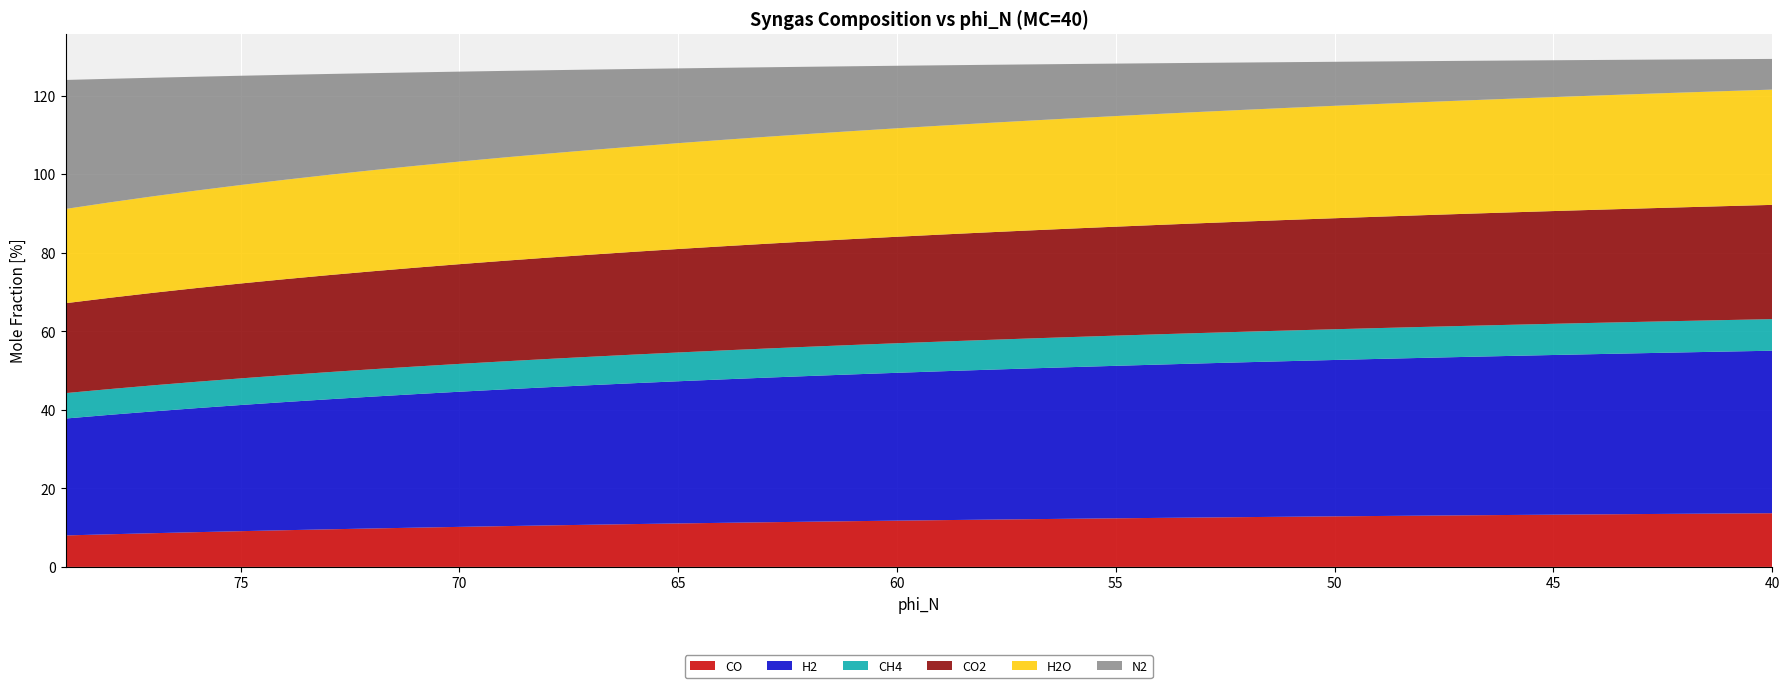

Reading left to right, extract all data points from this chart.

CO: 8.0	8.3	8.6	8.8	9.1	9.3	9.6	9.8	10.0	10.2	10.4	10.6	10.7	10.9	11.1	11.2	11.4	11.5	11.6	11.8	11.9	12.0	12.1	12.3	12.4	12.5	12.6	12.7	12.8	12.9	13.0	13.1	13.1	13.2	13.3	13.4	13.5	13.5	13.6	13.7
H2: 29.8	30.4	31.0	31.6	32.1	32.6	33.1	33.6	34.0	34.4	34.8	35.2	35.5	35.9	36.2	36.5	36.8	37.1	37.4	37.6	37.9	38.1	38.4	38.6	38.8	39.0	39.2	39.4	39.6	39.8	40.0	40.2	40.3	40.5	40.7	40.8	41.0	41.1	41.2	41.4
CH4: 6.5	6.6	6.6	6.7	6.8	6.8	6.9	7.0	7.0	7.1	7.1	7.2	7.2	7.3	7.3	7.4	7.4	7.5	7.5	7.5	7.6	7.6	7.6	7.7	7.7	7.7	7.7	7.8	7.8	7.8	7.9	7.9	7.9	7.9	7.9	8.0	8.0	8.0	8.0	8.0
CO2: 22.9	23.2	23.6	23.9	24.2	24.4	24.7	24.9	25.2	25.4	25.6	25.8	26.0	26.2	26.3	26.5	26.7	26.8	27.0	27.1	27.2	27.4	27.5	27.6	27.7	27.9	28.0	28.1	28.2	28.3	28.4	28.4	28.5	28.6	28.7	28.8	28.9	28.9	29.0	29.1
H2O: 24.0	24.3	24.6	24.8	25.1	25.3	25.5	25.7	25.9	26.1	26.3	26.5	26.6	26.8	26.9	27.1	27.2	27.4	27.5	27.6	27.7	27.8	28.0	28.1	28.2	28.3	28.4	28.4	28.5	28.6	28.7	28.8	28.9	28.9	29.0	29.1	29.2	29.2	29.3	29.4
N2: 32.8	31.5	30.2	29.0	27.8	26.7	25.7	24.7	23.8	22.9	22.1	21.3	20.5	19.7	19.0	18.4	17.7	17.1	16.5	15.9	15.4	14.8	14.3	13.8	13.4	12.9	12.5	12.0	11.6	11.2	10.8	10.4	10.1	9.7	9.4	9.0	8.7	8.4	8.1	7.8